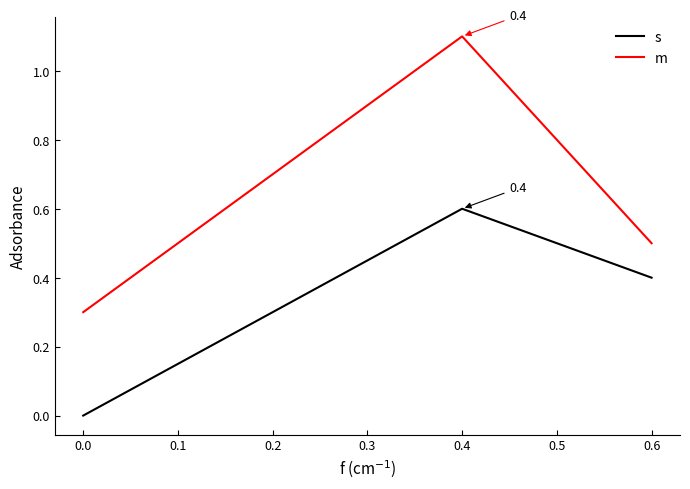

What is the difference between the highest and lowest values at 0.0?

0.3